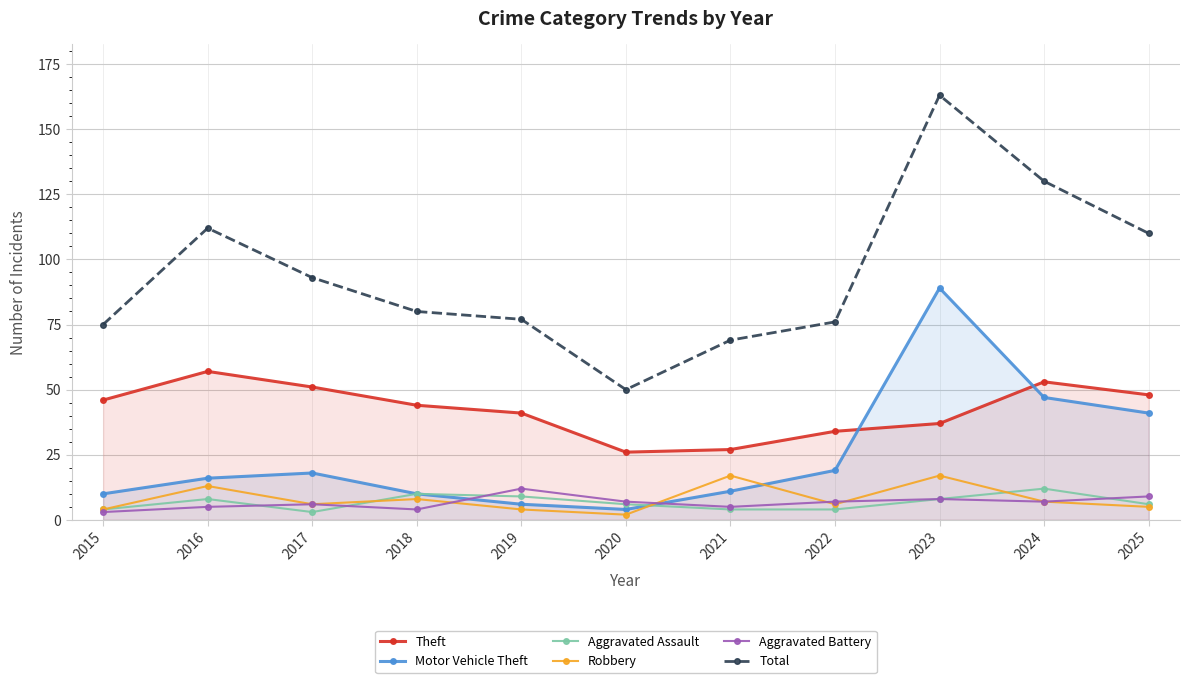

At how many categories does at least one series exceed 138?

1